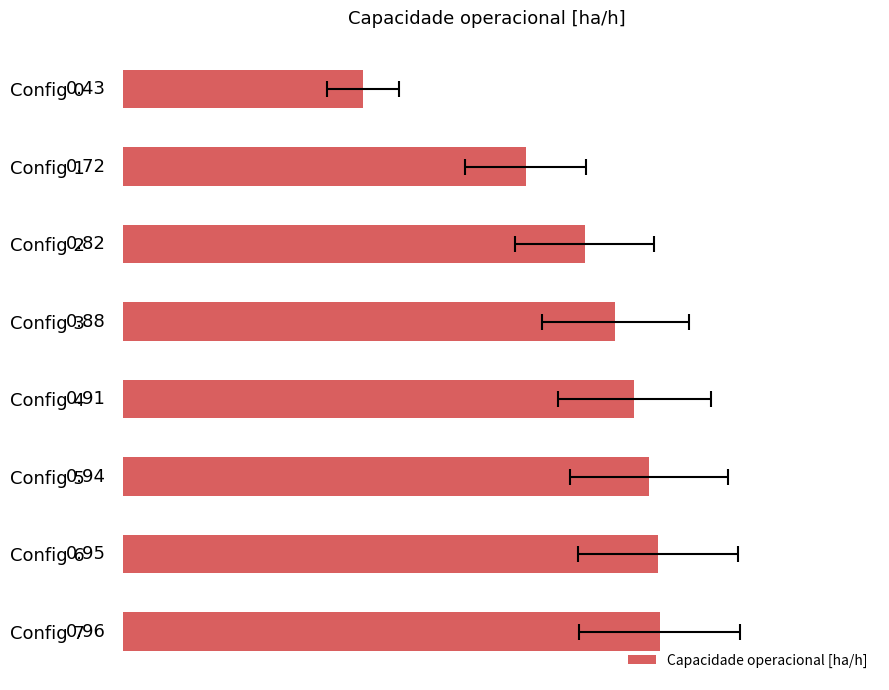

Reading left to right, extract all data points from this chart.

0.4	0.7	0.8	0.9	0.9	0.9	1.0	1.0